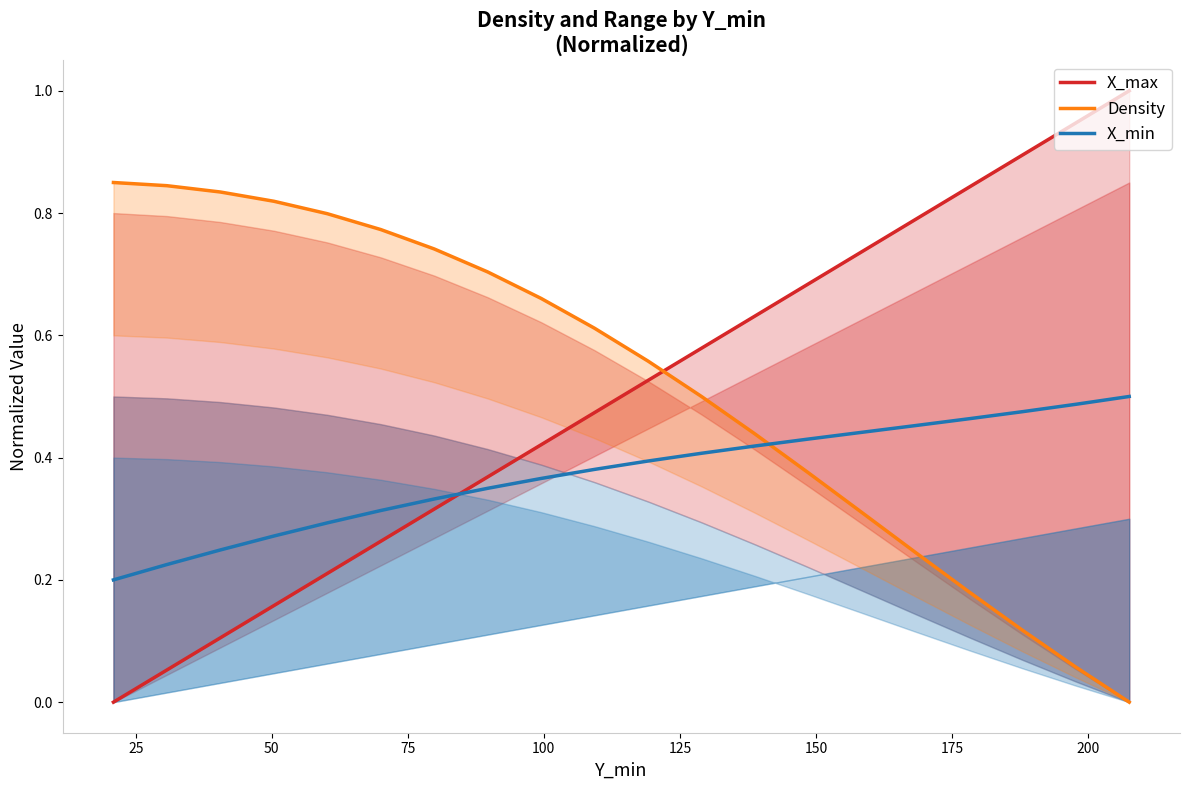

How many lines are shown in the chart?

3